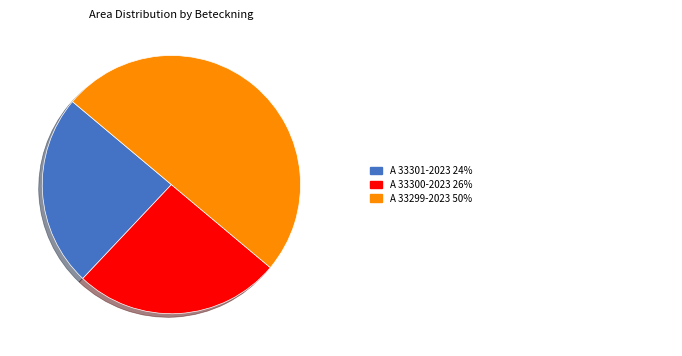

How many segments does this pie chart have?

3